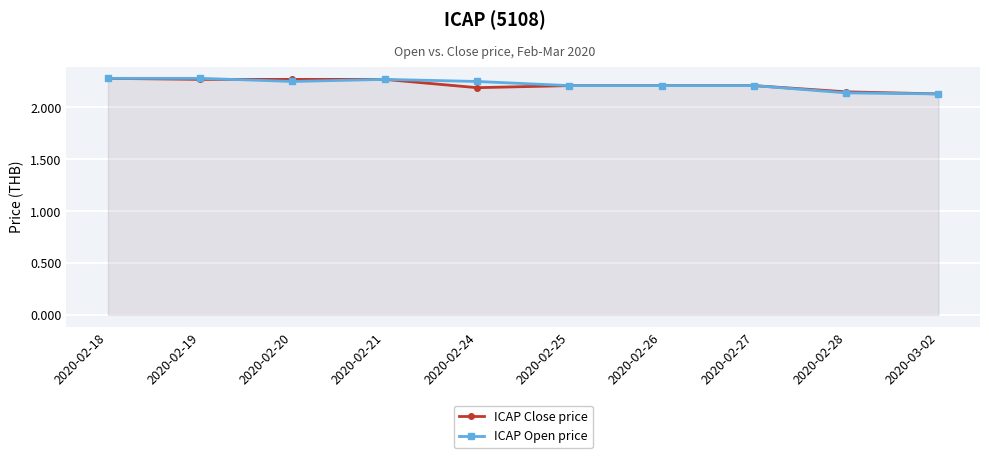

Is it true that ICAP Close price equals 2.3 at 2020-02-18?

True